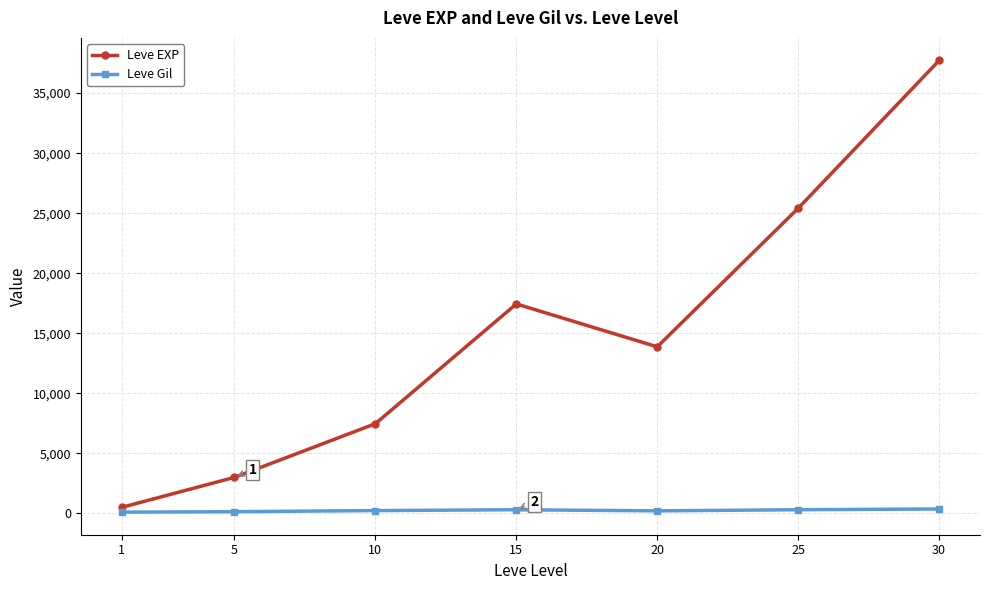

Is the value of Leve Gil at 25 greater than the value of Leve EXP at 25?

No